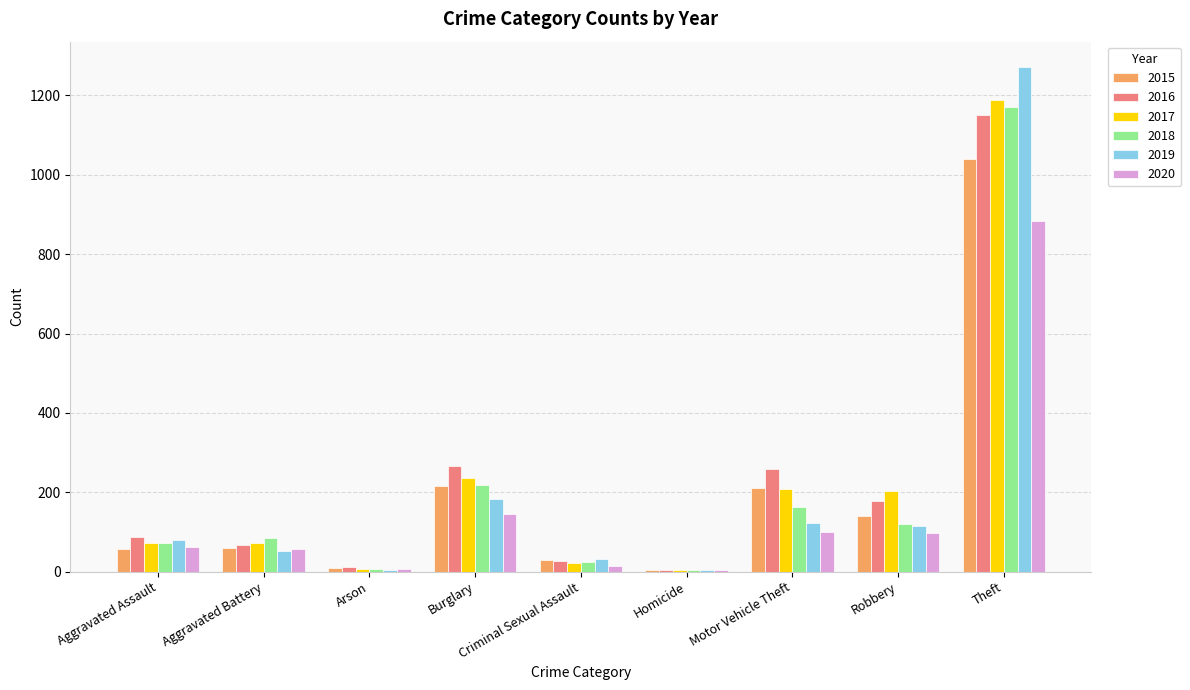

What is the sum of the 2019 values at Burglary and Aggravated Battery?

235